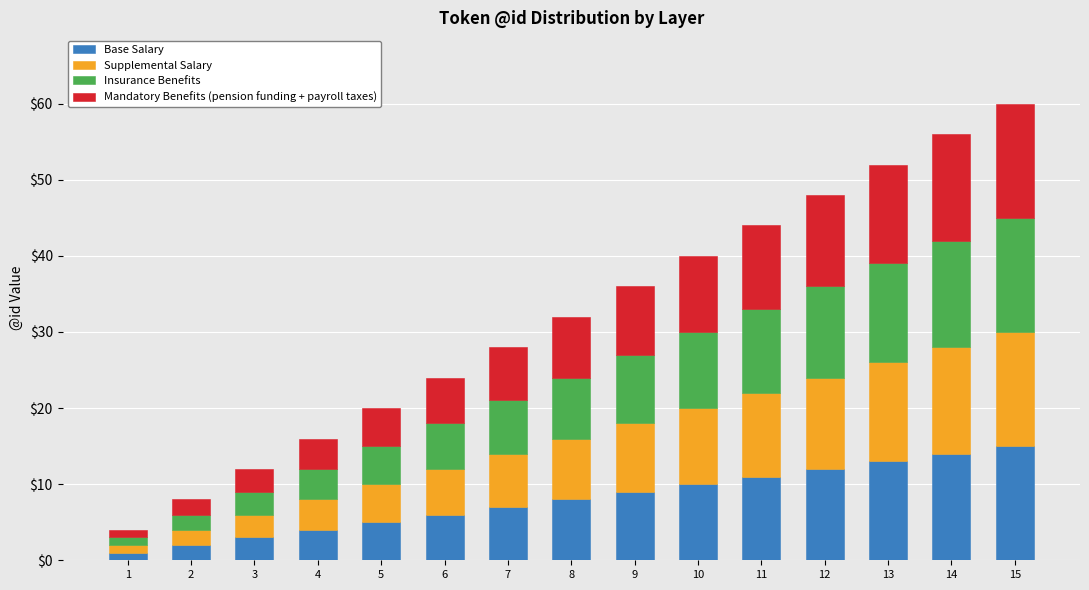

Are the bars horizontal?

No